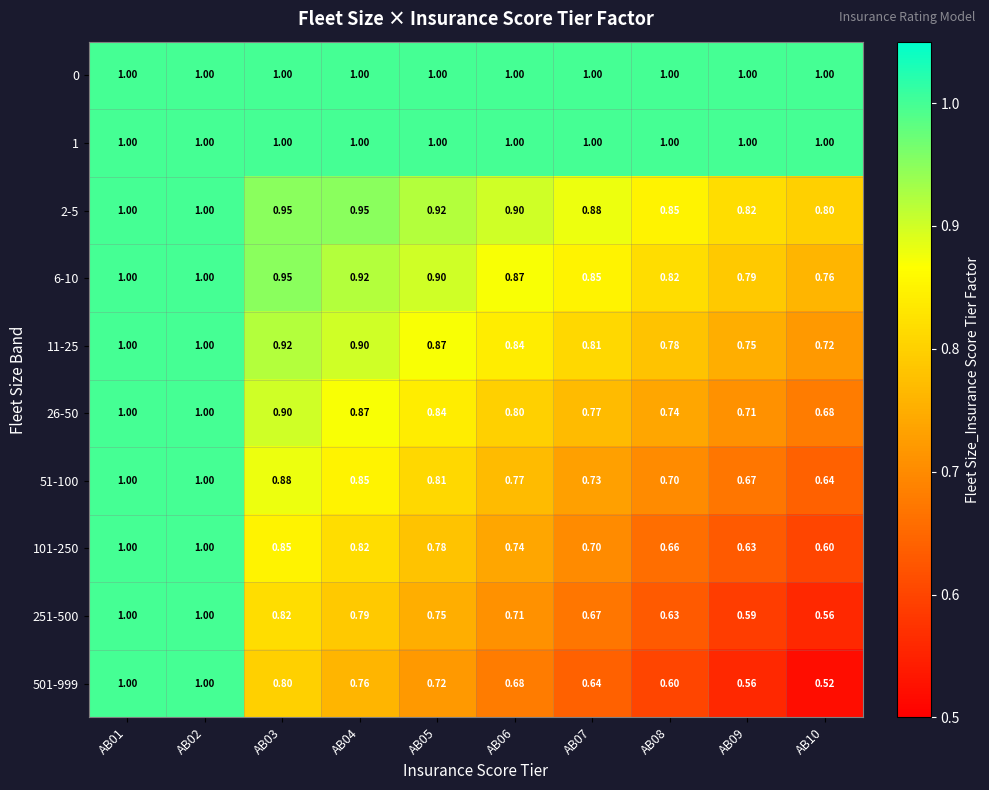

Is the value of 0 at AB04 greater than the value of 251-500 at AB07?

Yes